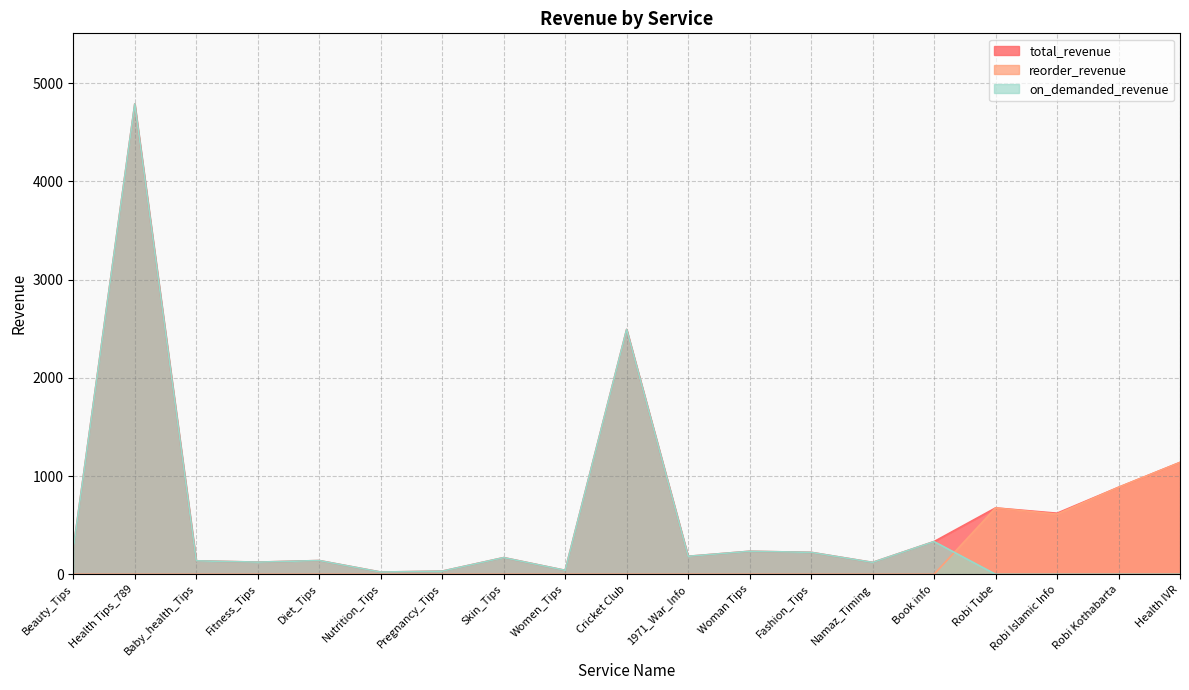

True or false: reorder_revenue and on_demanded_revenue intersect in this chart.

True